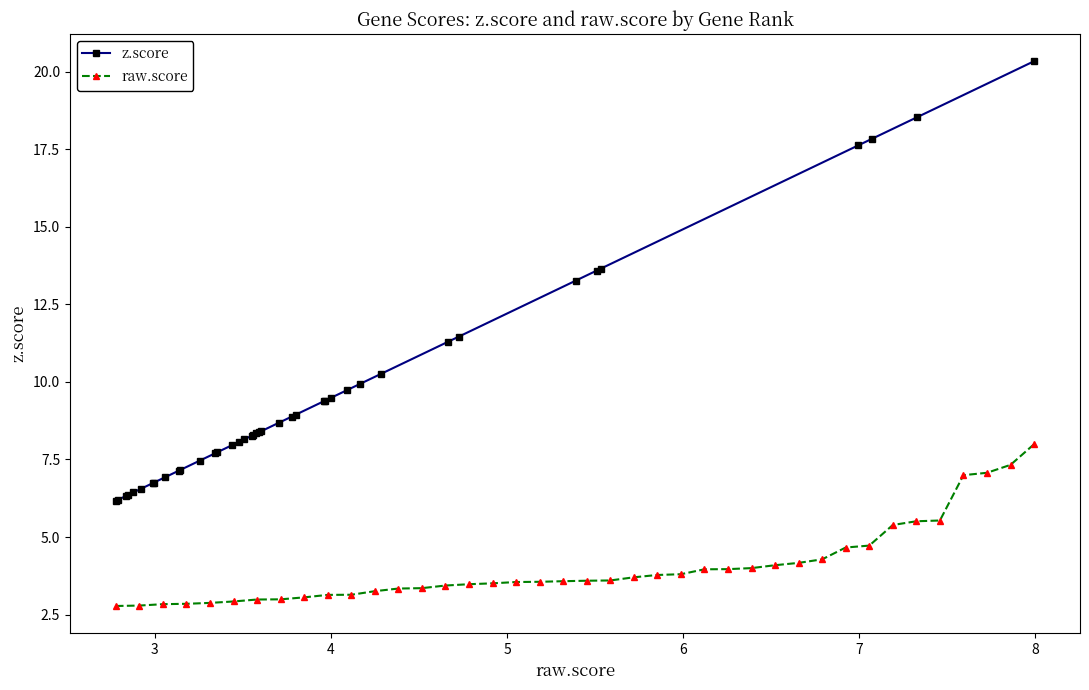

What is the maximum value for z.score?

20.3